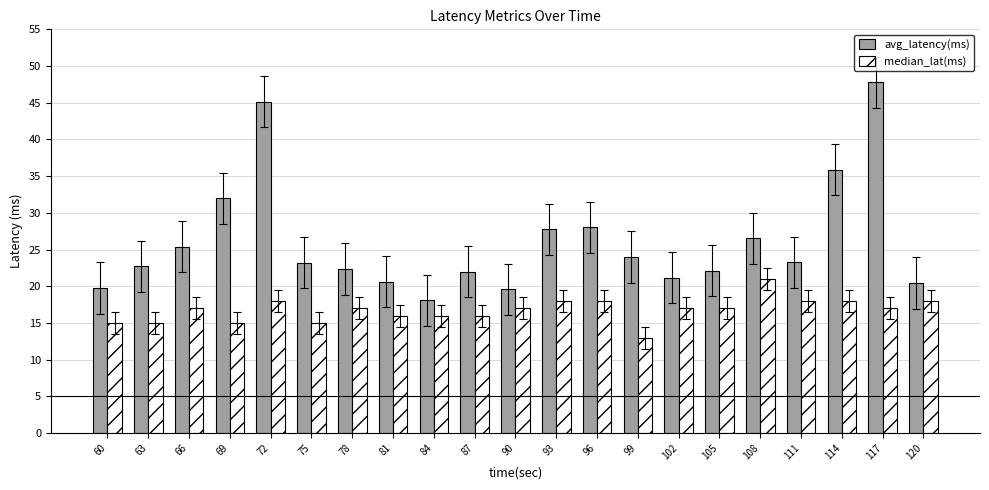

What is the average value of the avg_latency(ms) series?

26.1